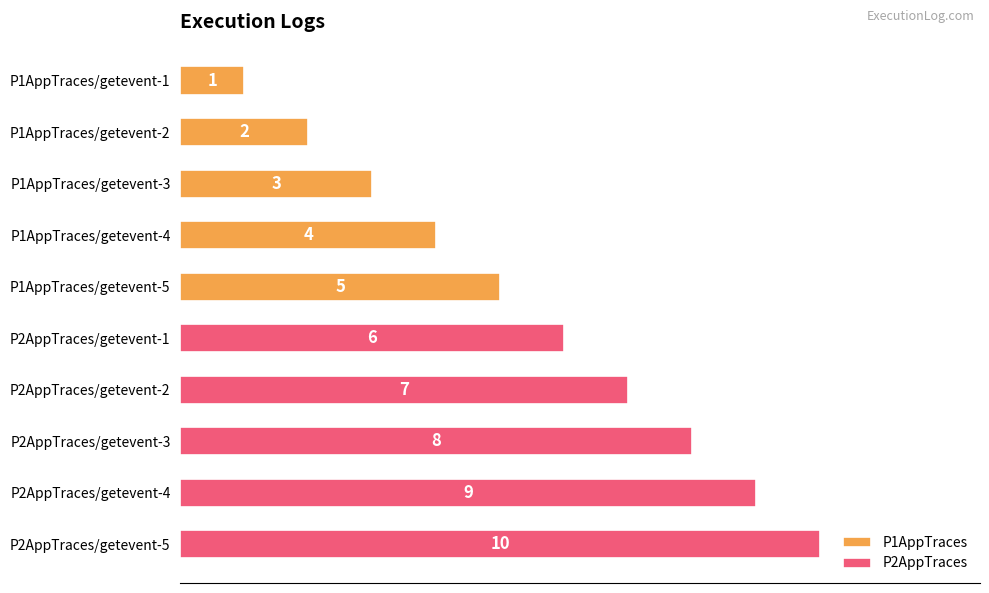

Between P1AppTraces/getevent-3 and P1AppTraces/getevent-4, which is larger?

P1AppTraces/getevent-4